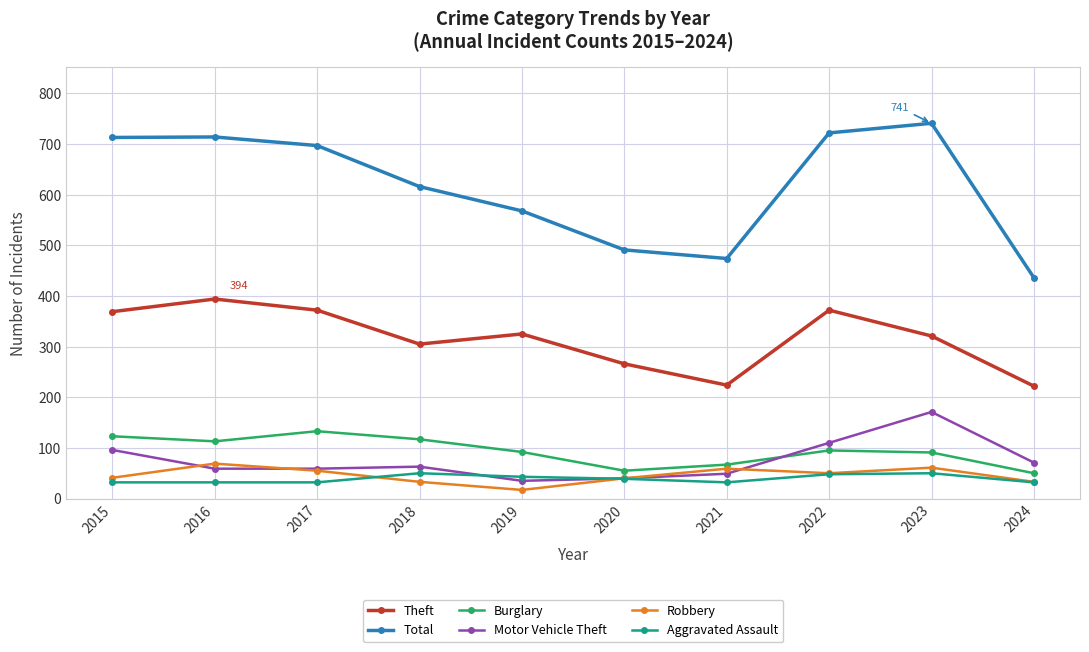

What is the maximum value for Motor Vehicle Theft?

171